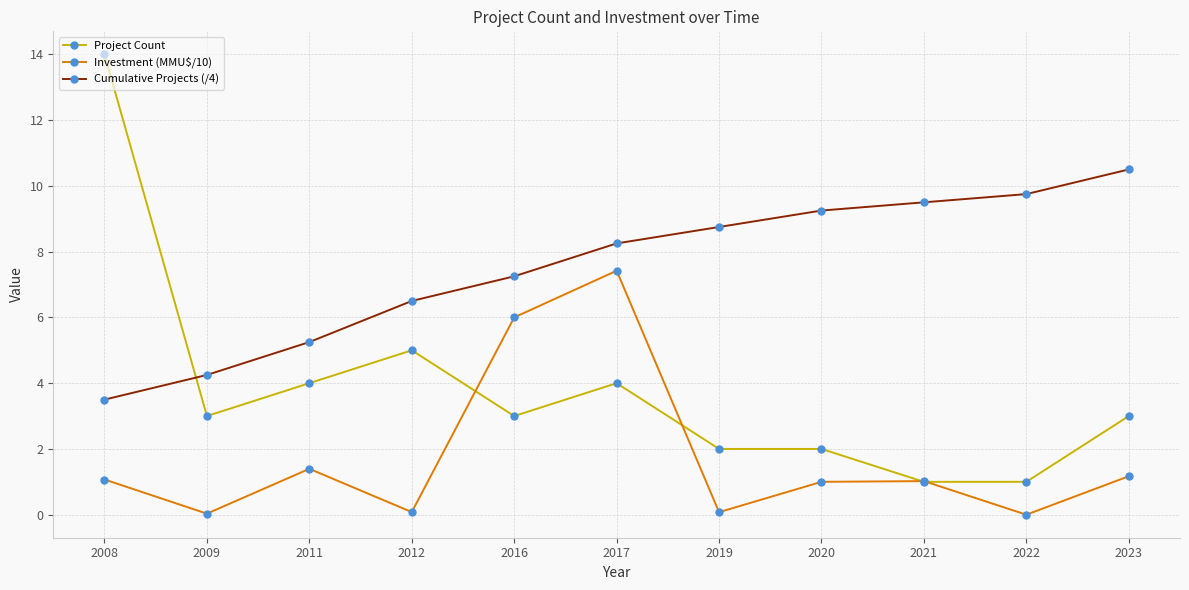

At which category is the sum across all series the highest?

2017